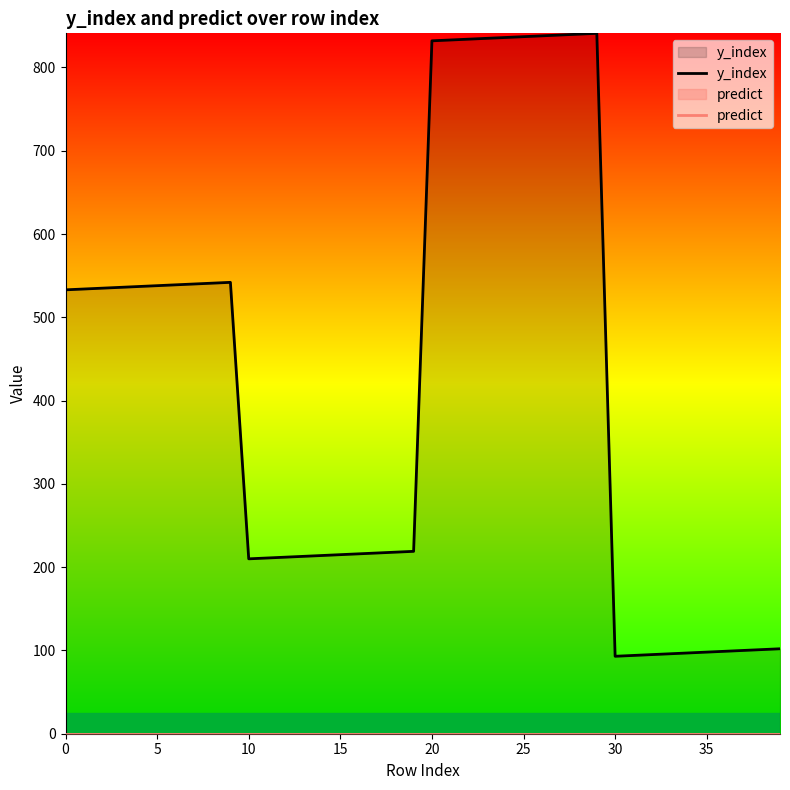

How many interior local peaks does the y_index series have?

2